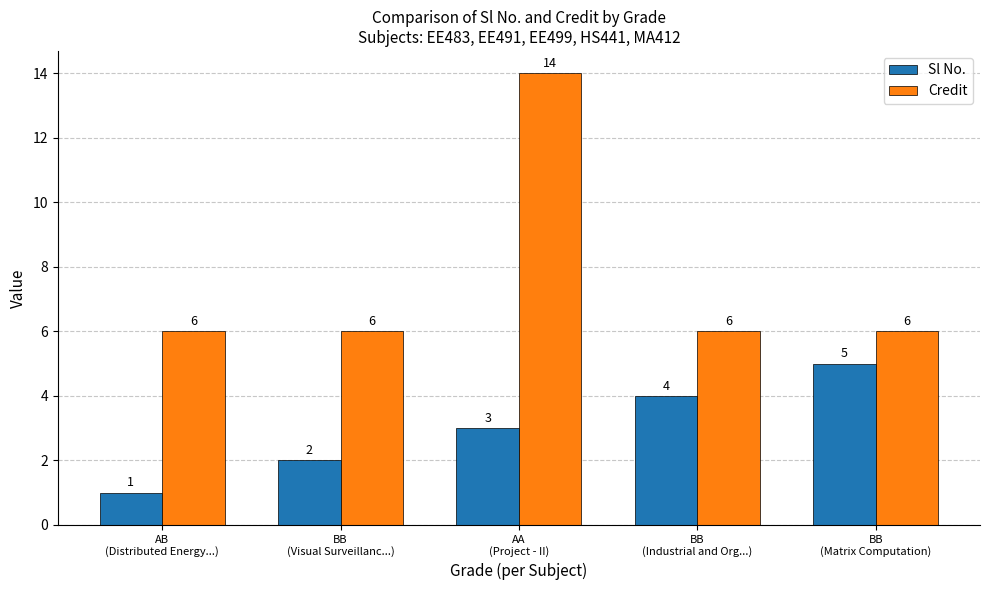

What position from the left is BB
(Visual Surveillanc...)?

2